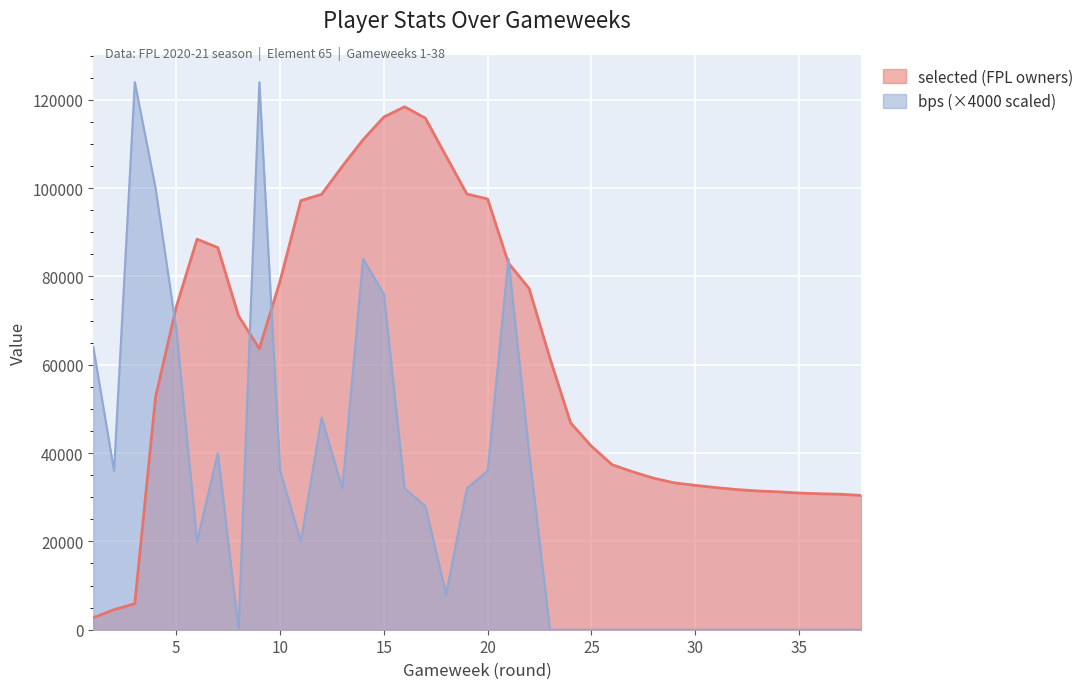

At which category is the sum across all series the highest?

14